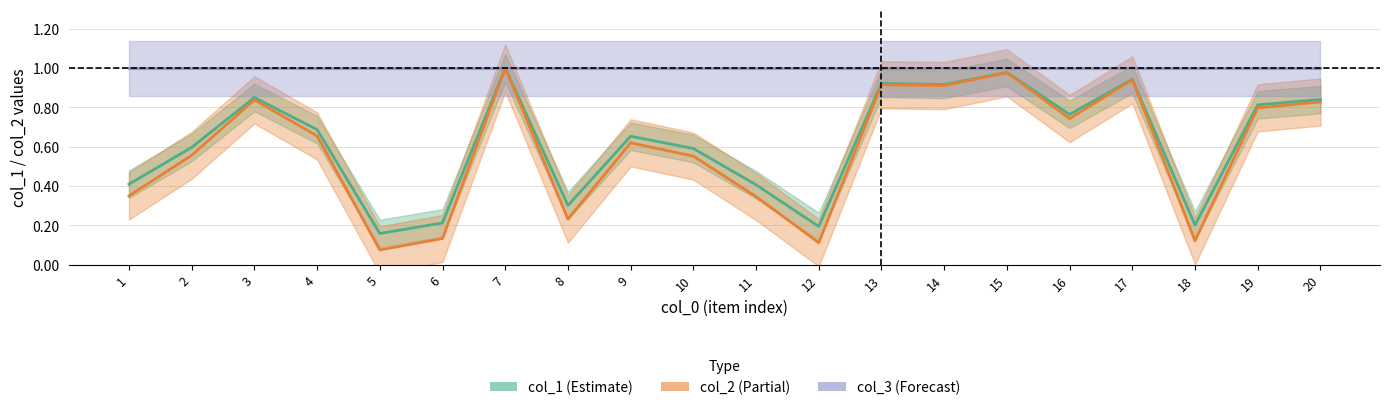

Is this an area chart (filled region under the line)?

No